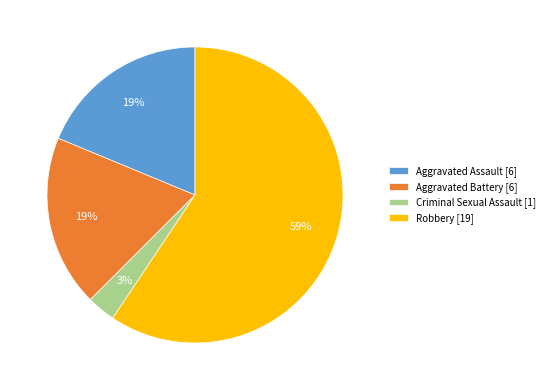

Do Aggravated Battery [6] and Robbery [19] together represent more than half of the pie?

Yes